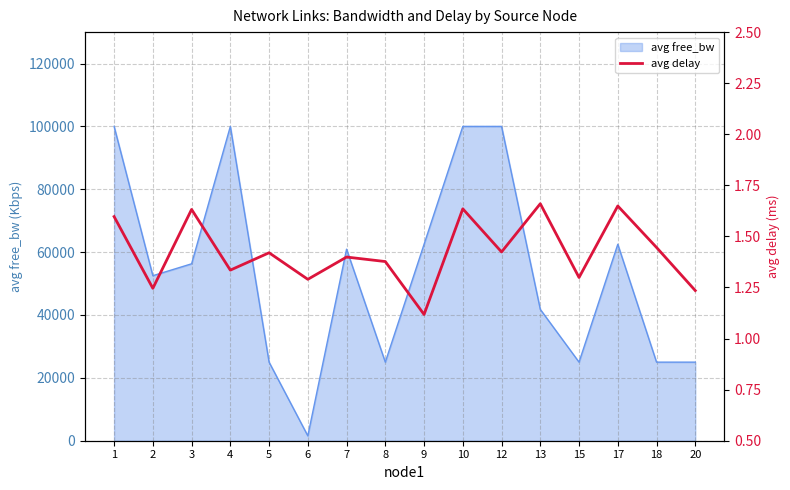

Which label corresponds to the largest value in the chart?

13